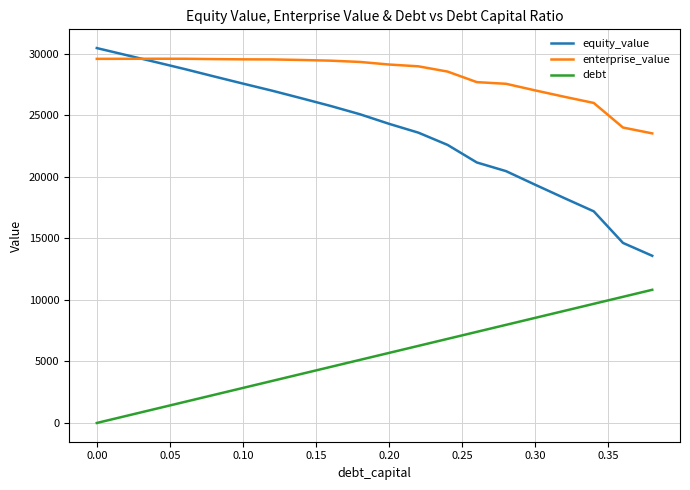

Which series has the largest range (max minus min)?

equity_value